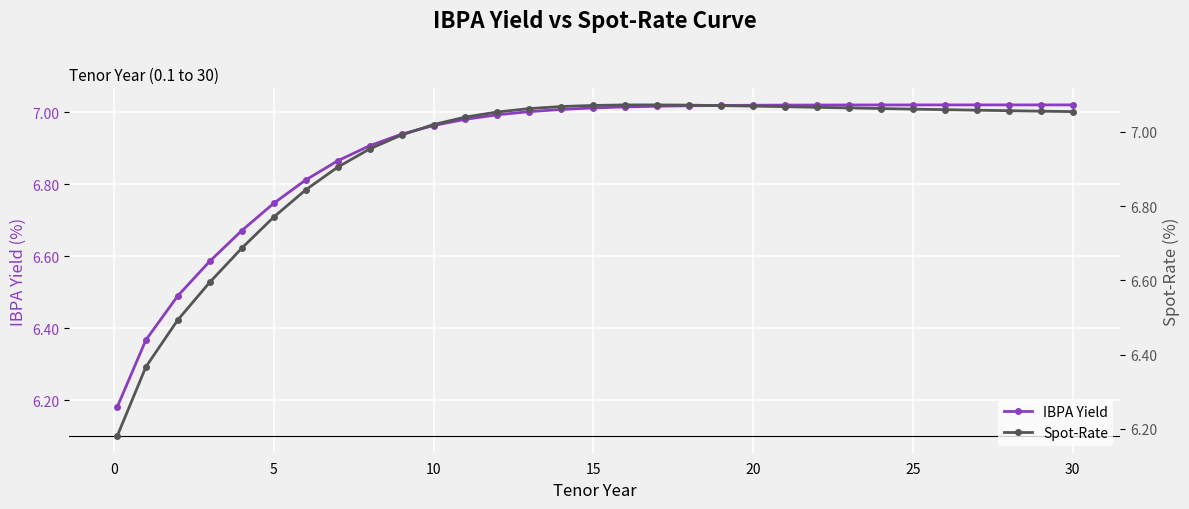

Count the number of data series in this chart.

2